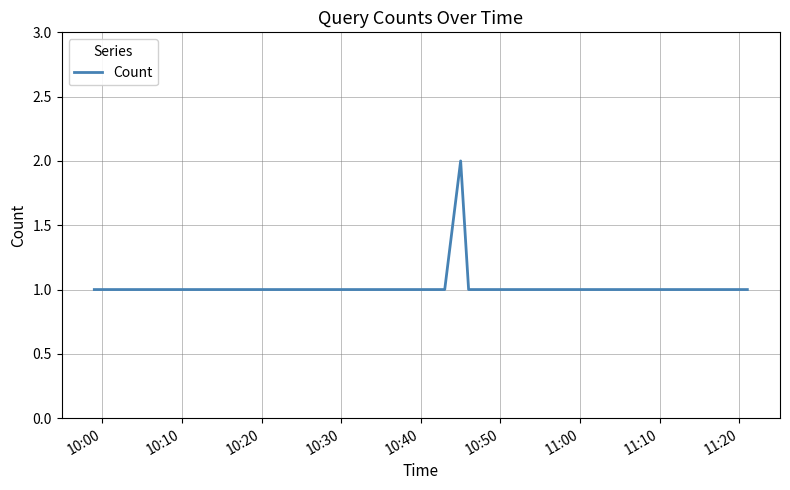

What is the sum of all values?

8